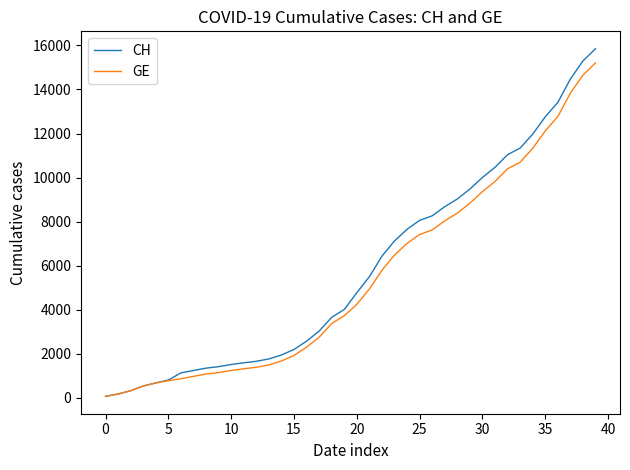

Which series has the largest range (max minus min)?

CH